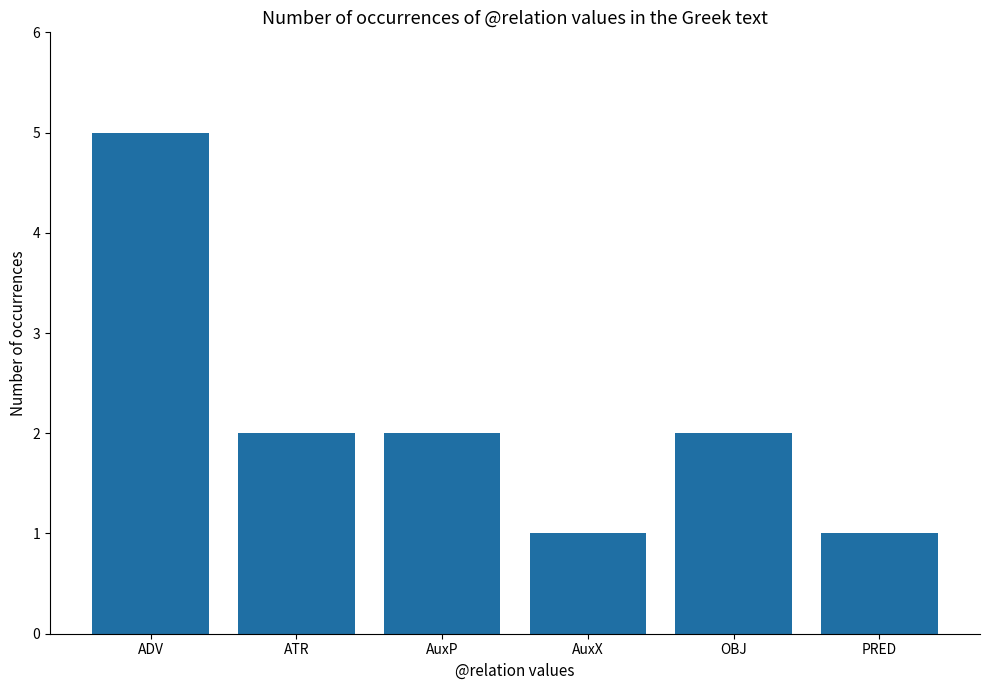

What is the difference between the values at ADV and OBJ?

3